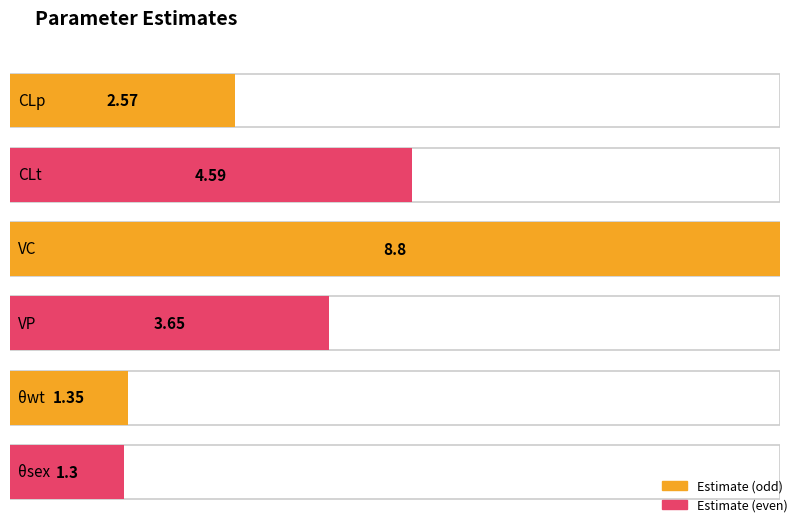

Reading left to right, transcribe all the data shown in this chart.

2.6	4.6	8.8	3.6	1.4	1.3